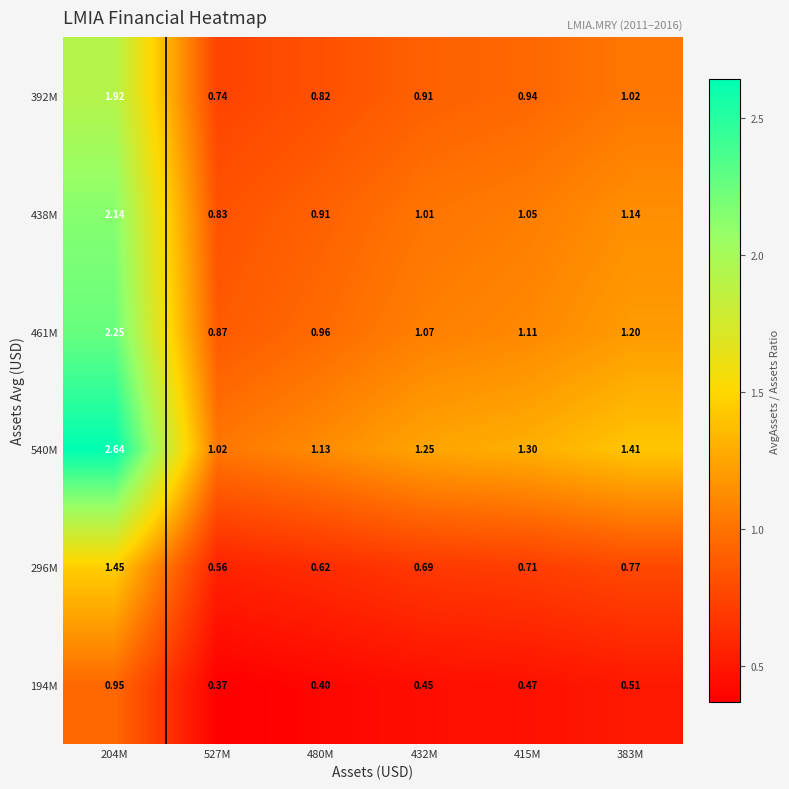

Which category has the lowest value across all series?

527M